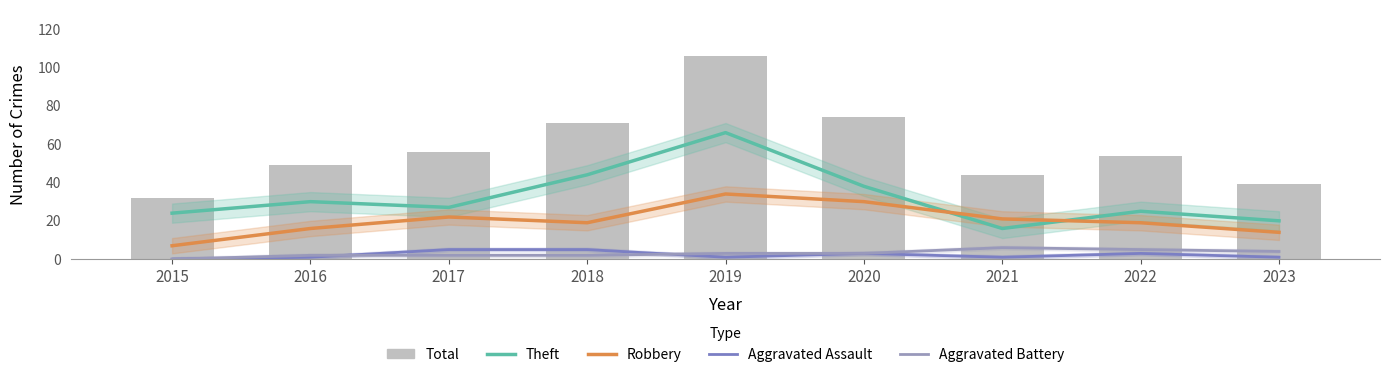

Does the chart contain any negative values?

No